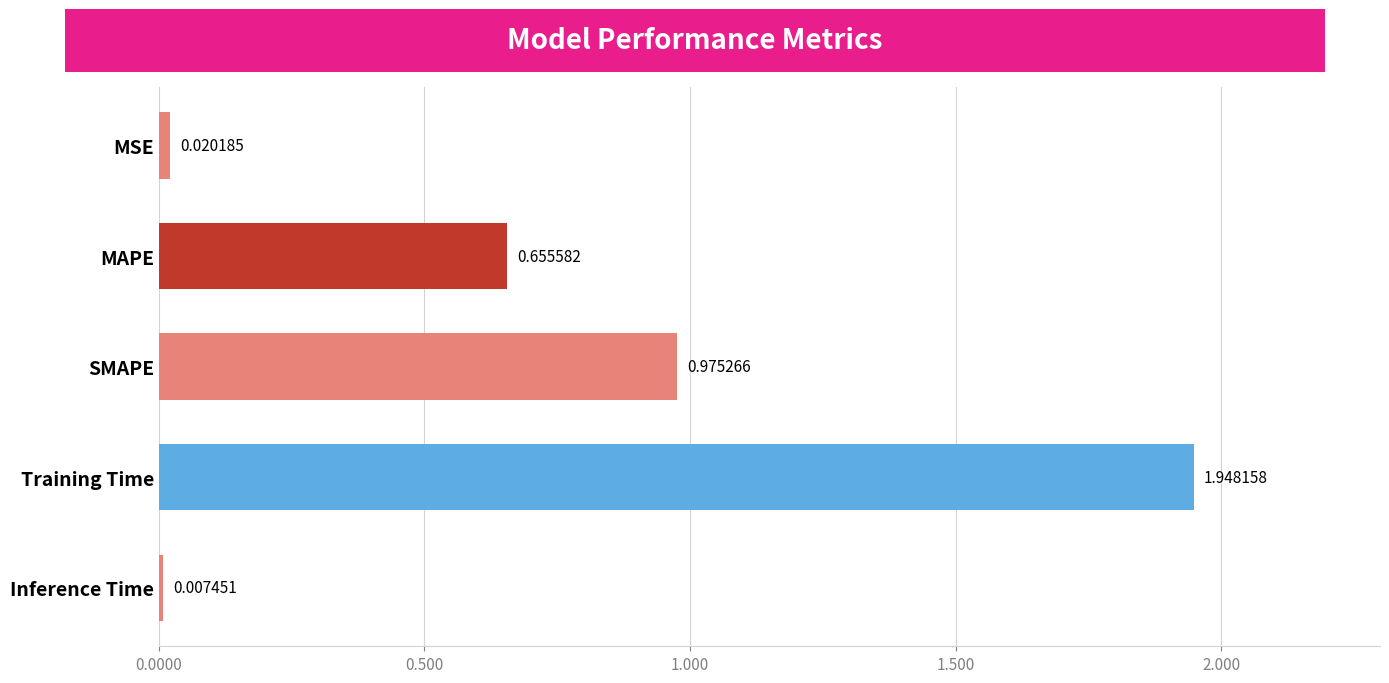

List the labels in order of value, largest first.

Training Time, SMAPE, MAPE, MSE, Inference Time